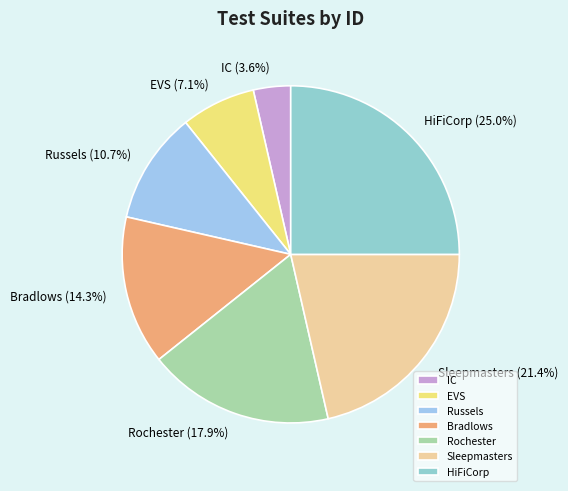

What is the largest slice in the pie chart?

HiFiCorp